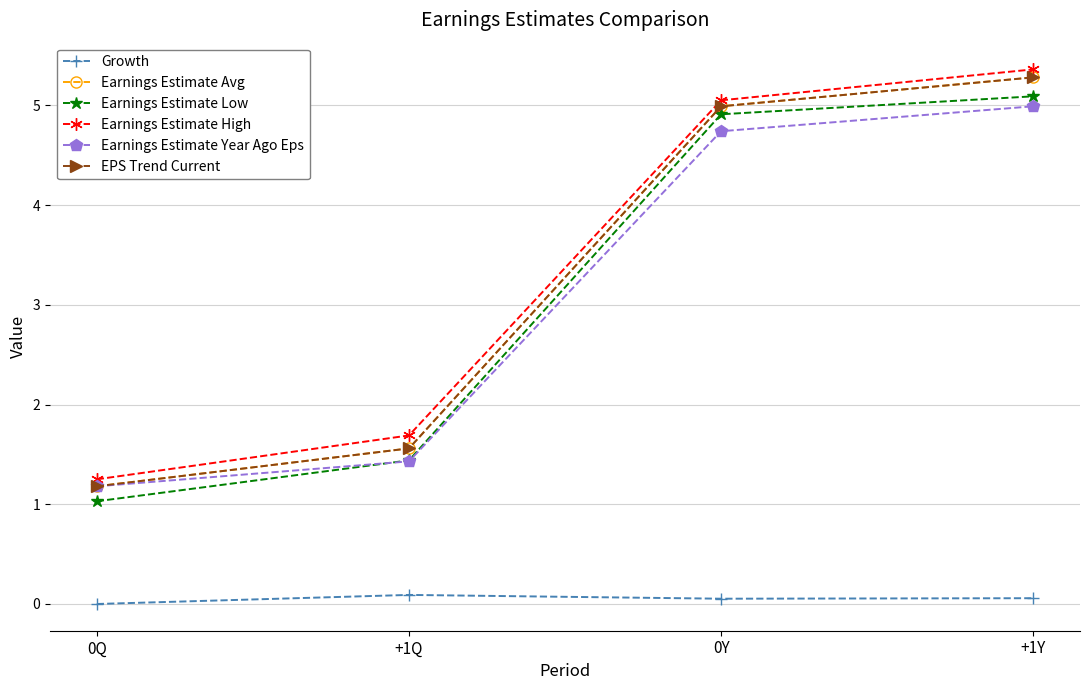

Does the chart have visible grid lines?

Yes